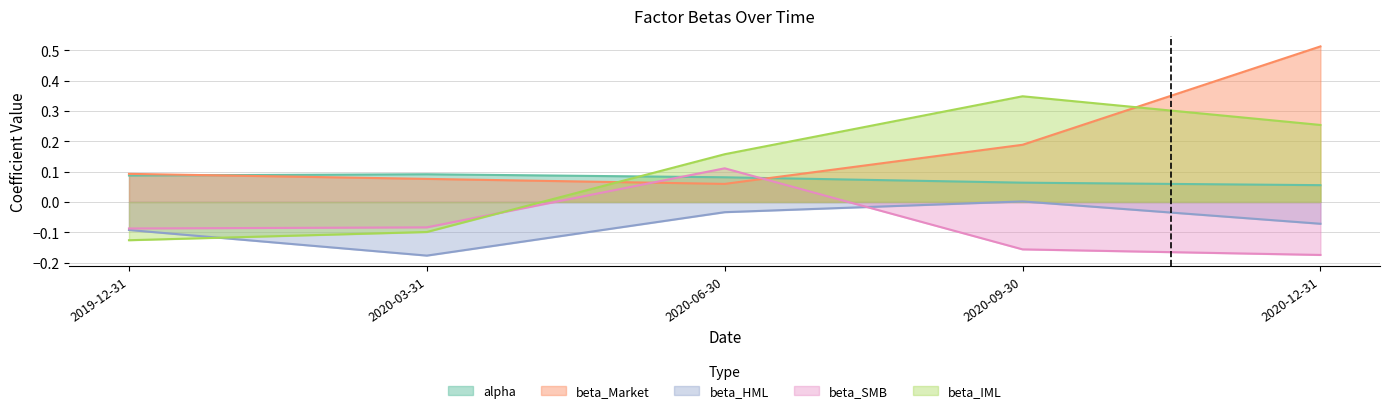

Rank the series at 2020-06-30 from highest to lowest value.

beta_IML, beta_SMB, alpha, beta_Market, beta_HML